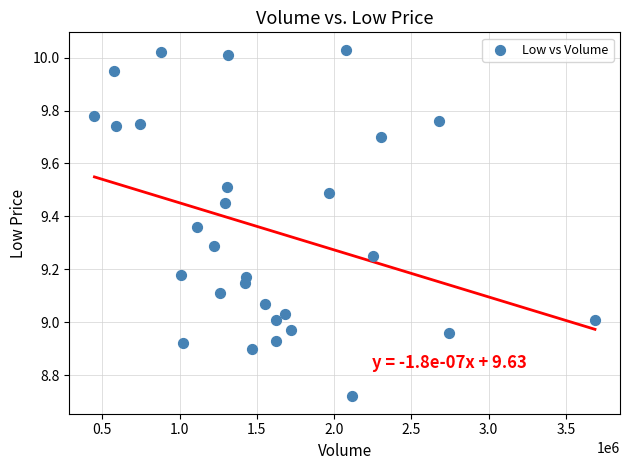

What is the range of Y values (max minus min)?

1.3